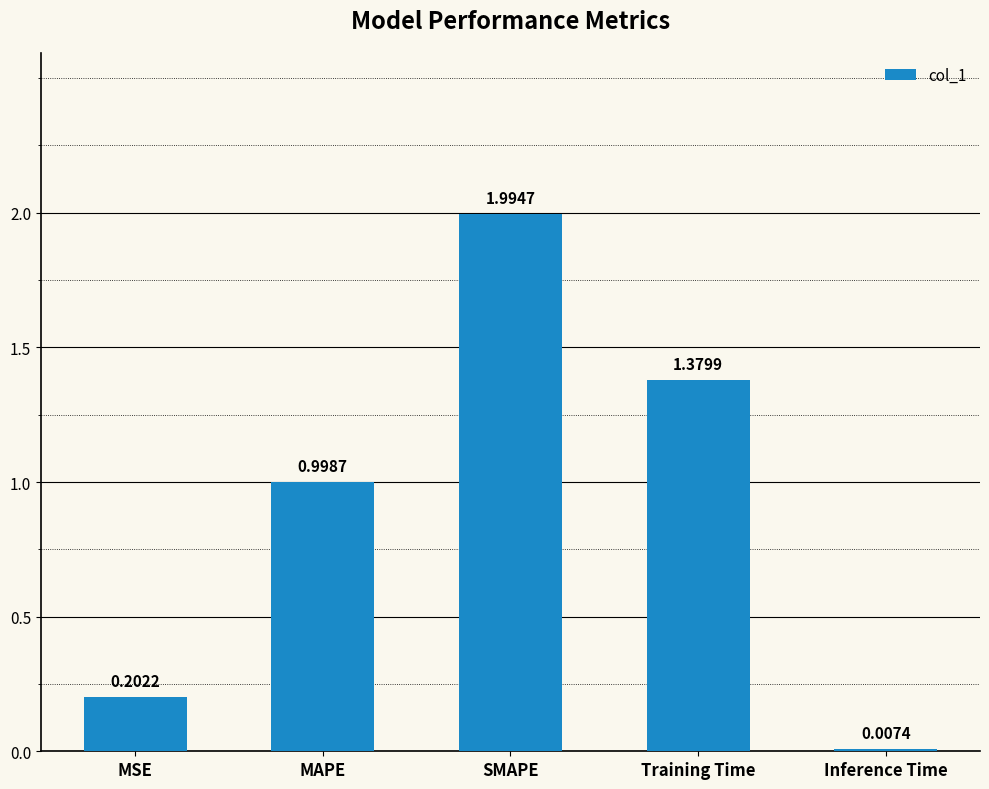

Count the number of categories in the chart.

5